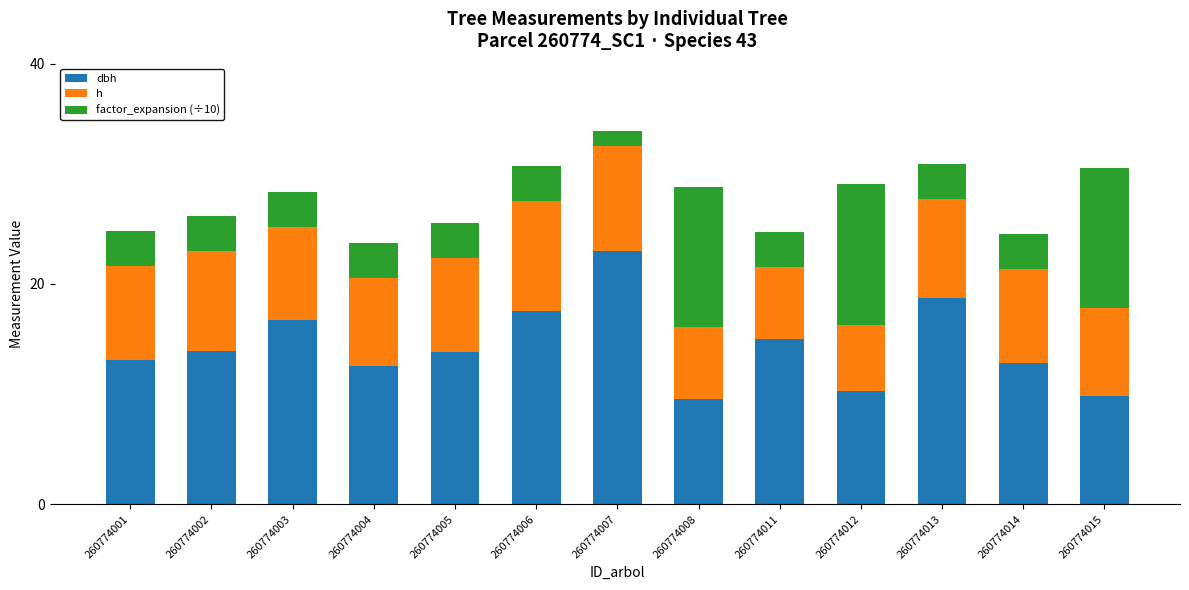

At which category is the sum across all series the highest?

260774007